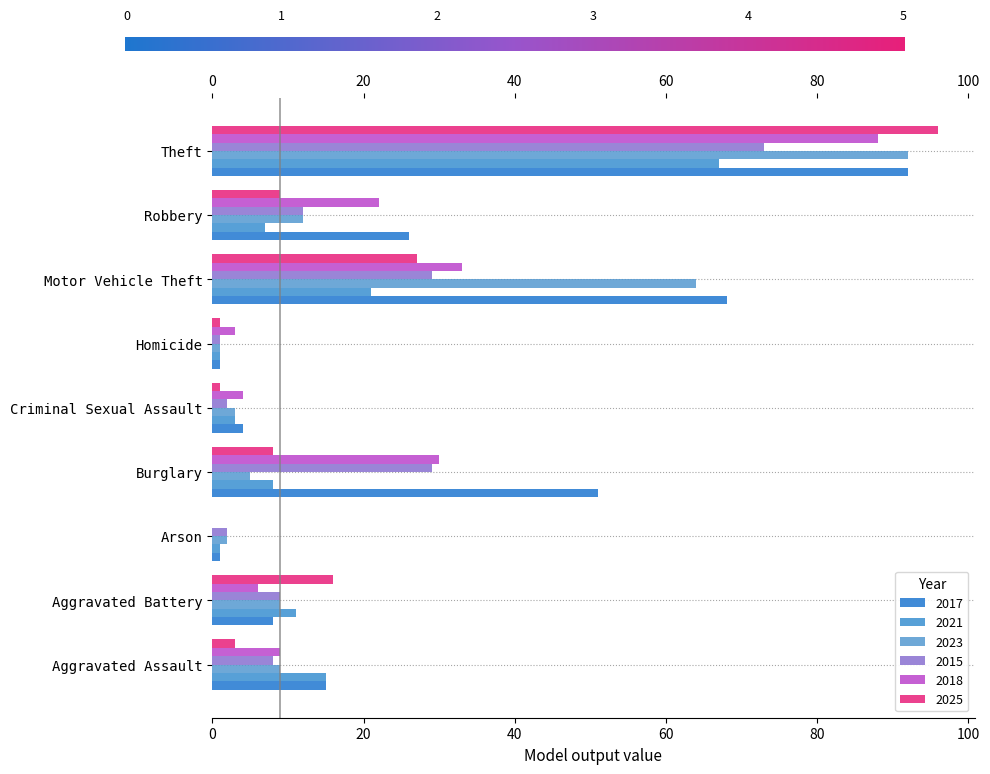

Which category has the highest value in the 2018 series?

Theft